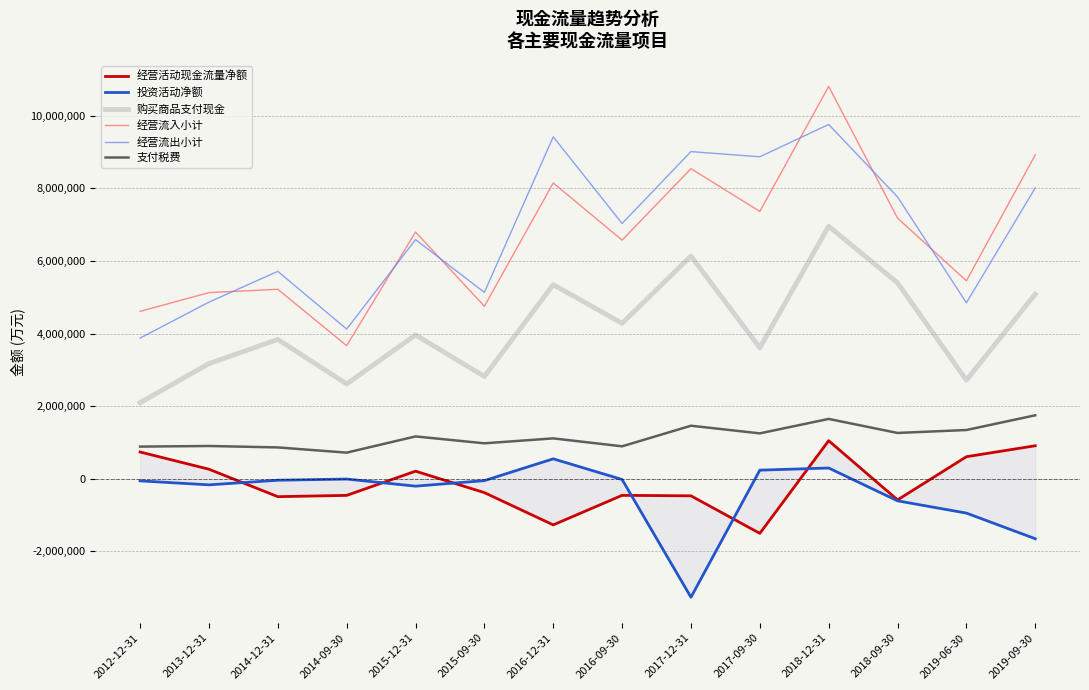

How many values in the 经营流入小计 series are below 6796267?

7